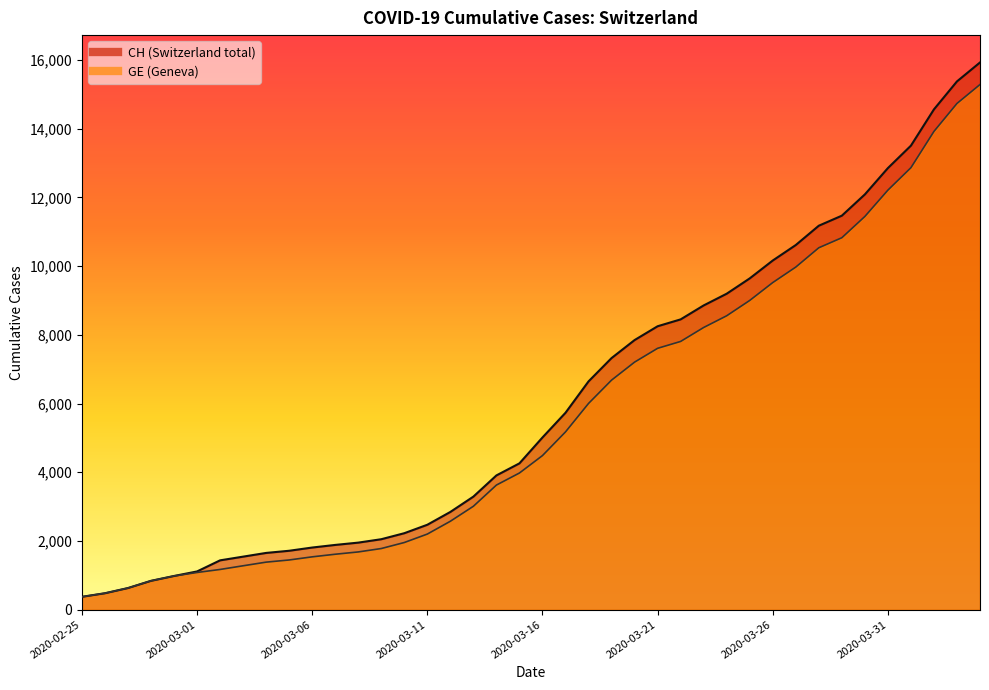

The GE series shows 7595 at 2020-03-30. True or false?

False